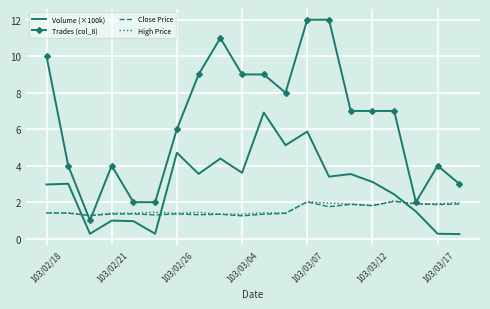

Which series has the widest spread of values?

Trades (col_8)